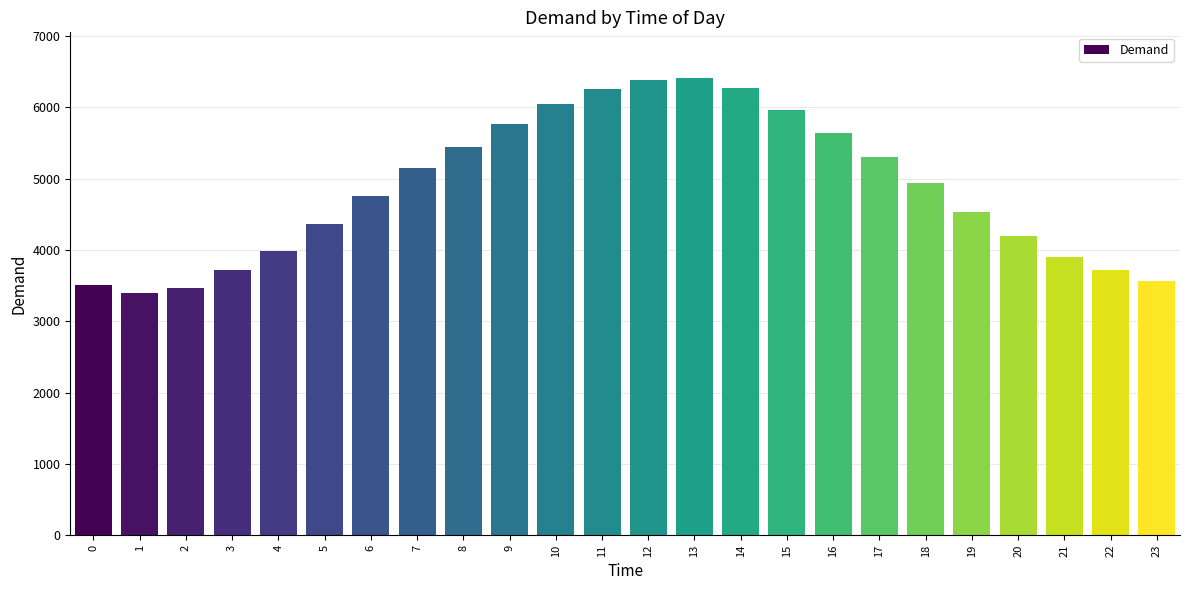

Where is the data nearest to the value 4908?

18